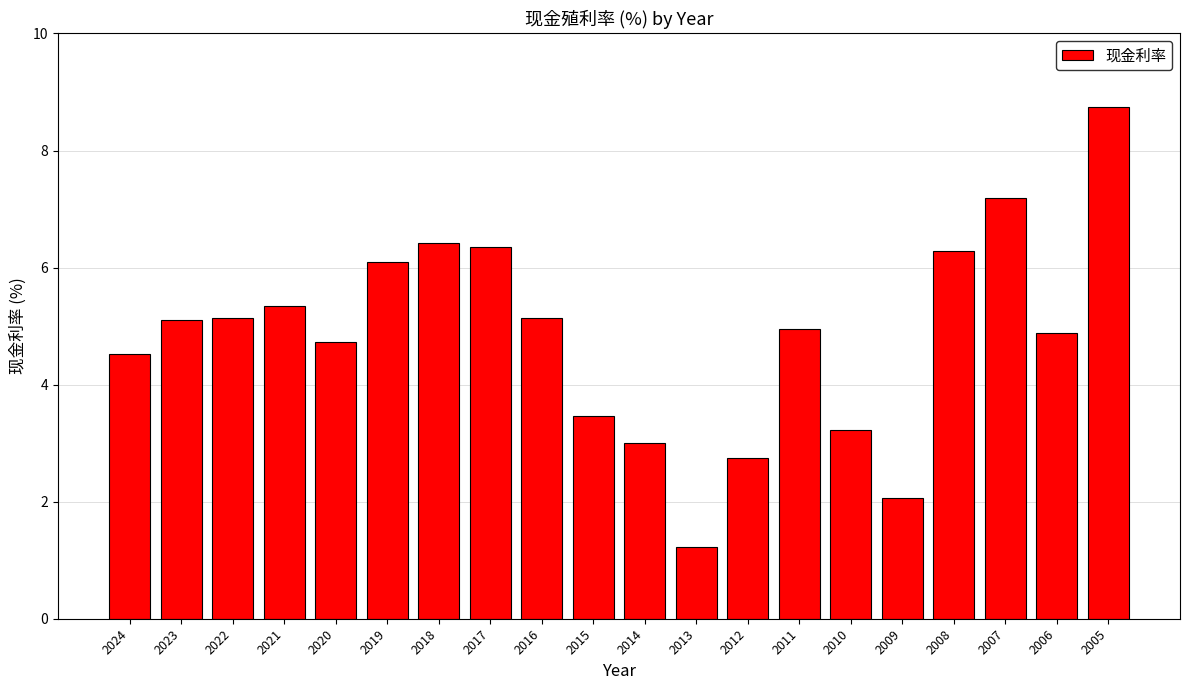

What value does the data have at 2018?

6.4